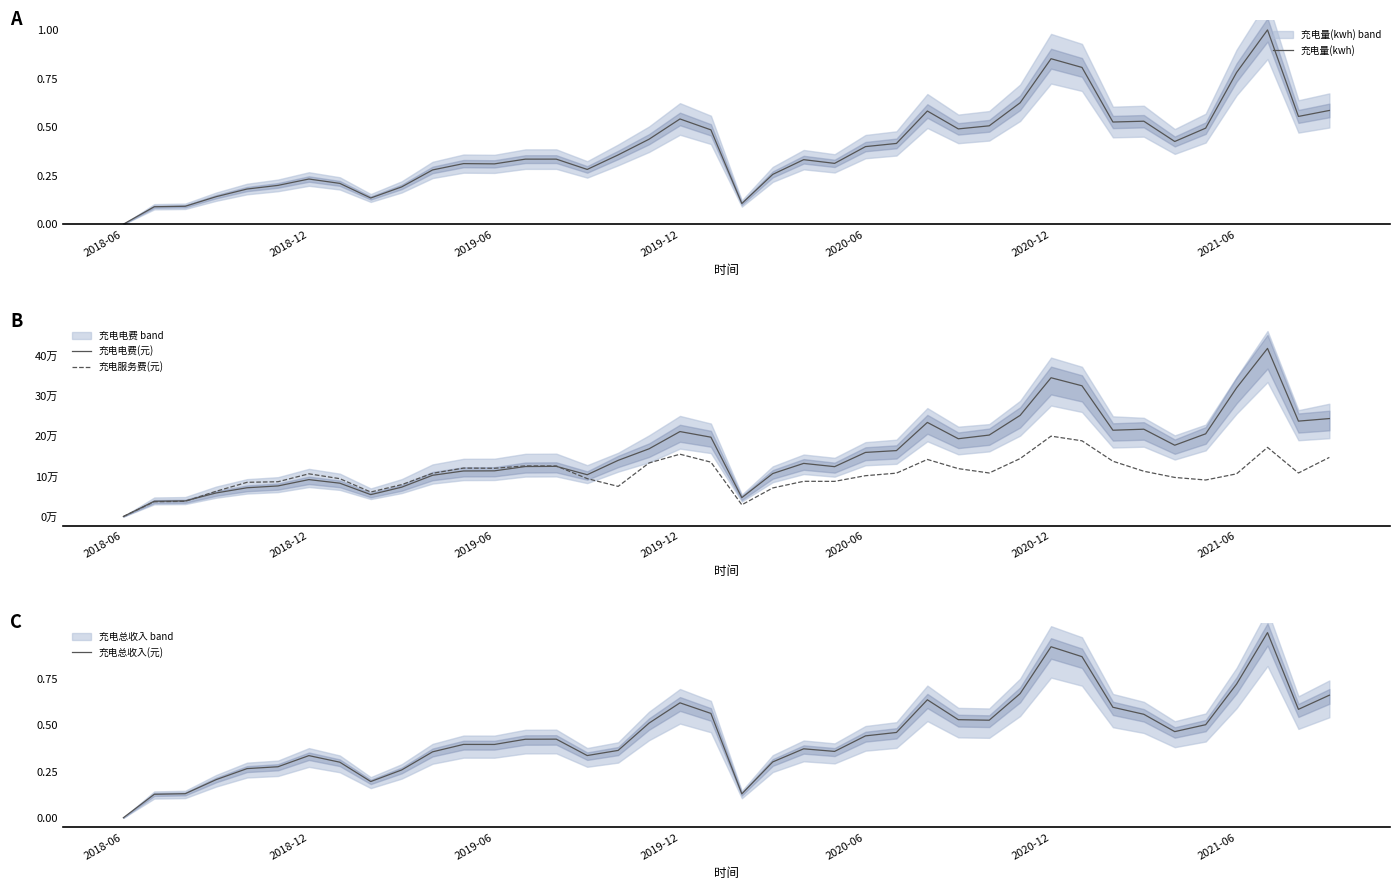

What is the sum of all 充电总收入(元) values?

17.8